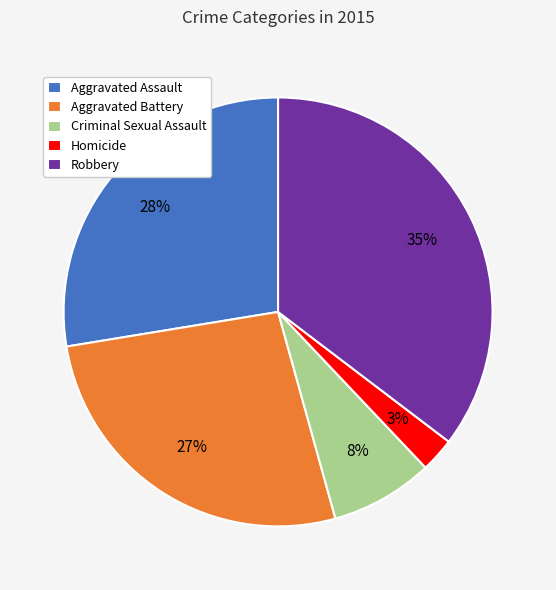

To the nearest percent, what is the average slice percentage?

20%